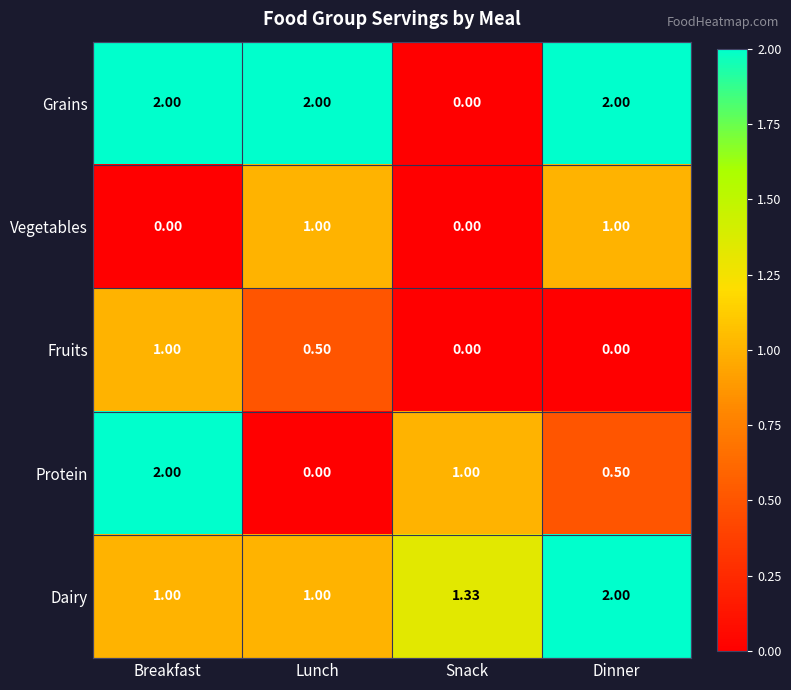

Which series has the largest total across all categories?

Grains